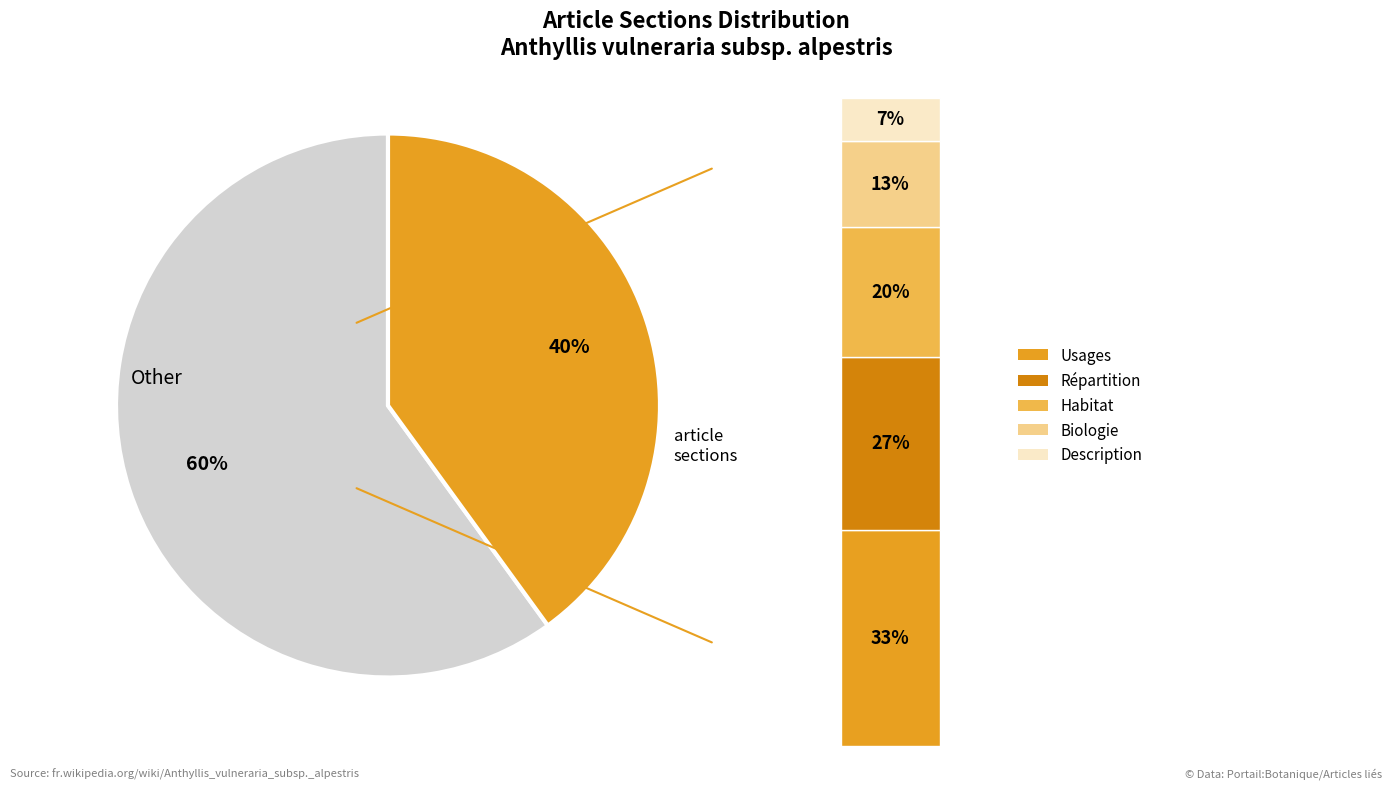

Do Usages and Habitat together represent more than half of the pie?

No